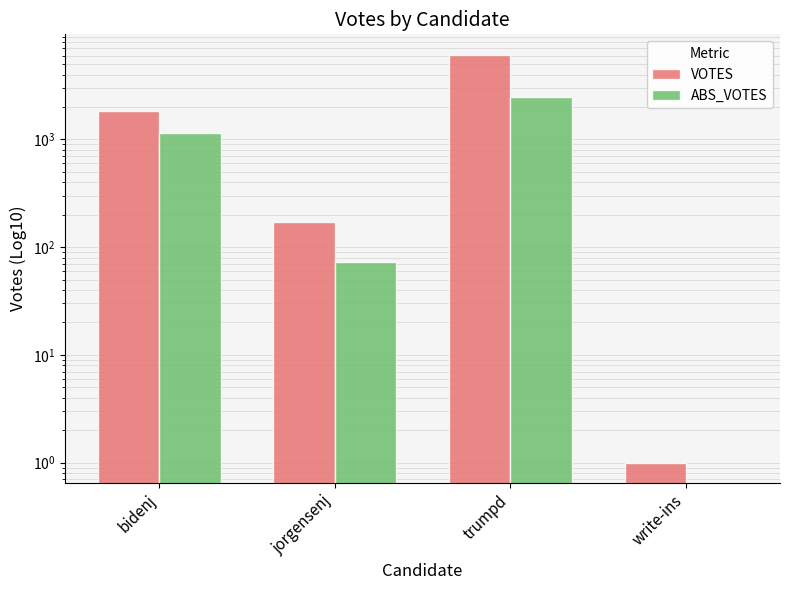

What are all the series names shown in the legend?

VOTES, ABS_VOTES